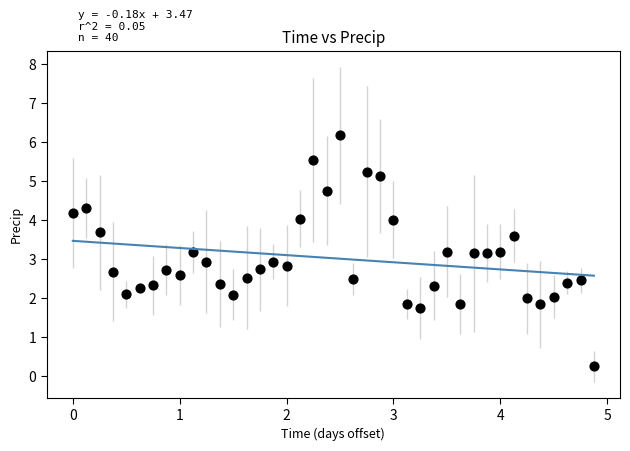

What is the range of Y values (max minus min)?

5.9